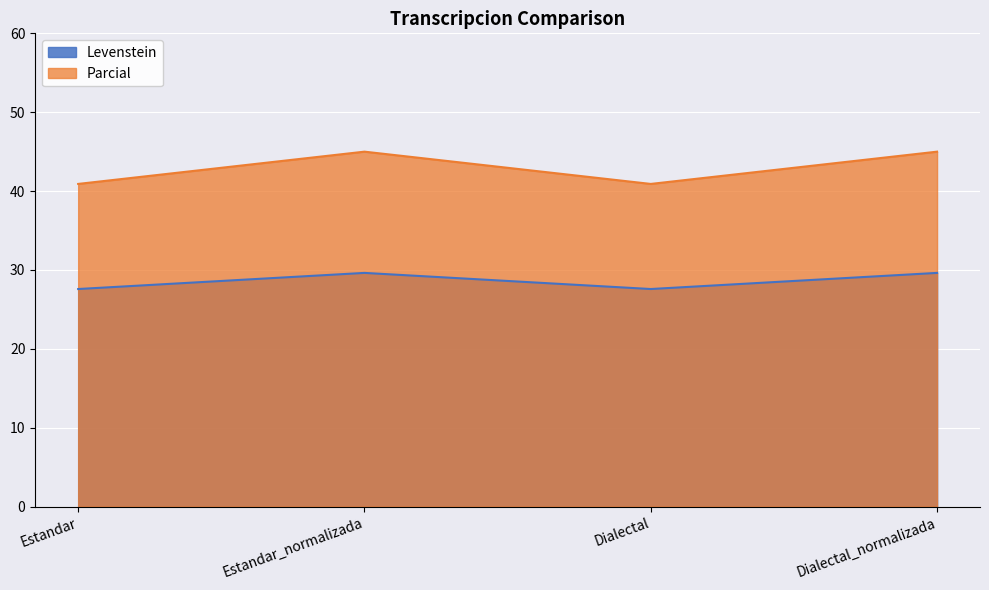

True or false: Parcial and Levenstein cross at least once.

False